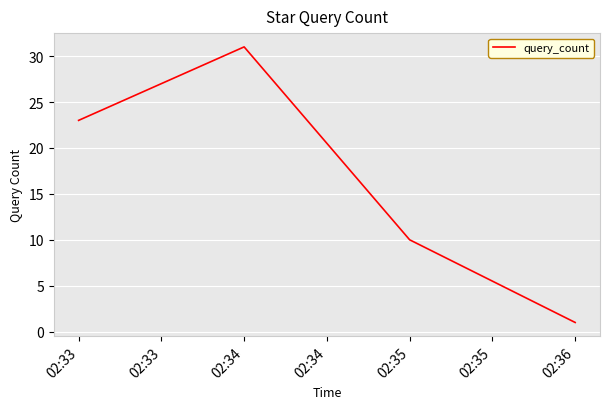

What is the average value?

16